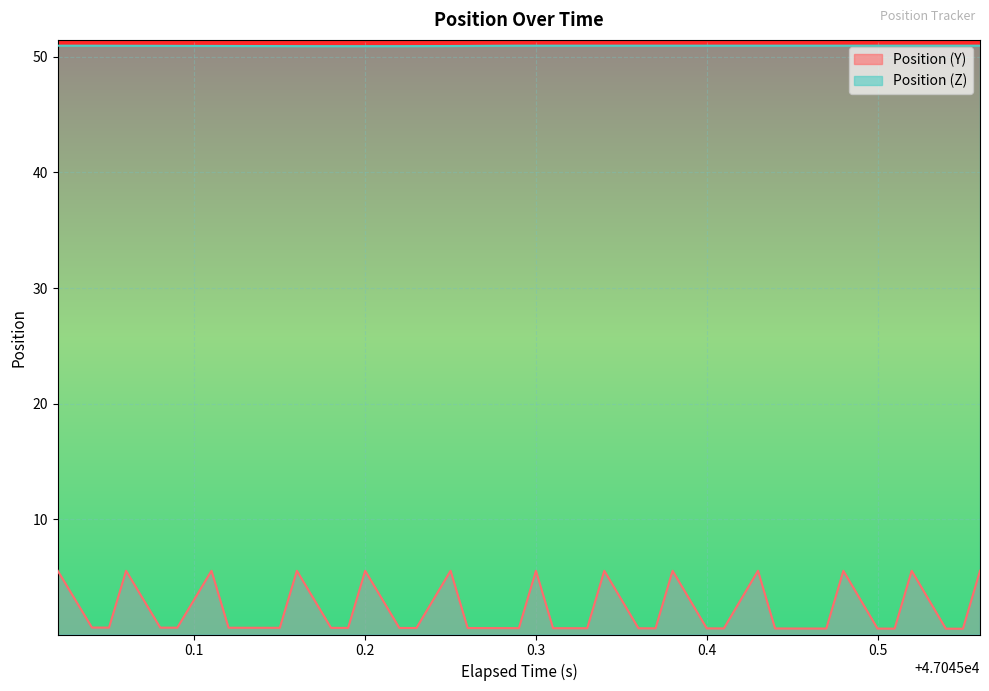

How many interior local peaks does the Position (Y) series have?

11